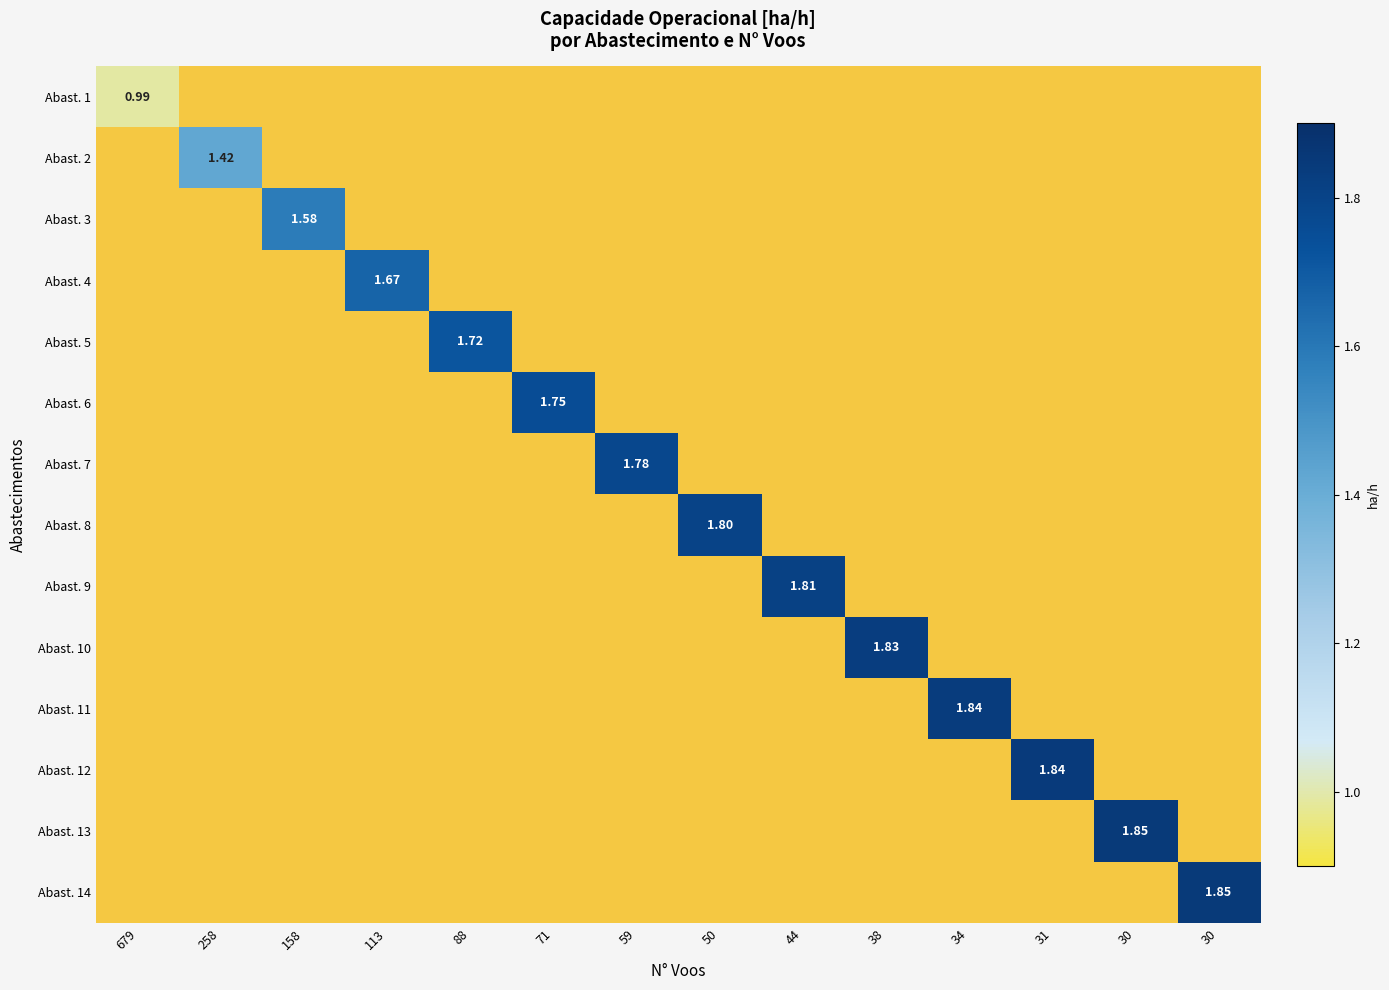

Which label corresponds to the largest value in the chart?

30